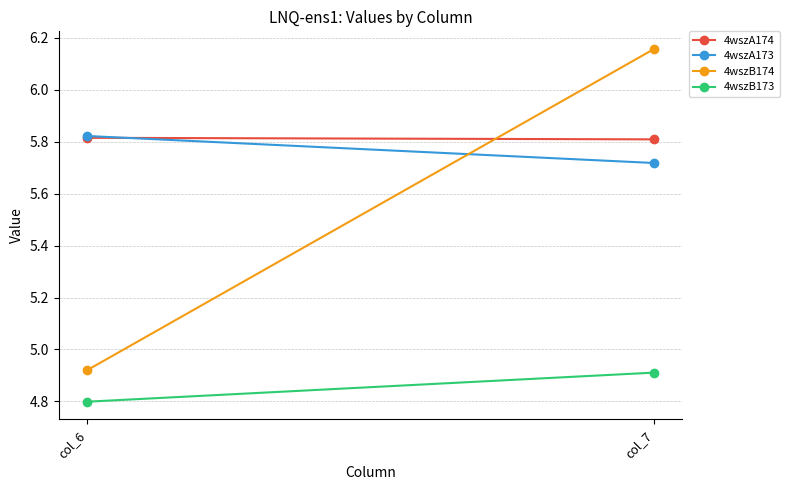

What are all the series names shown in the legend?

4wszA174, 4wszA173, 4wszB174, 4wszB173